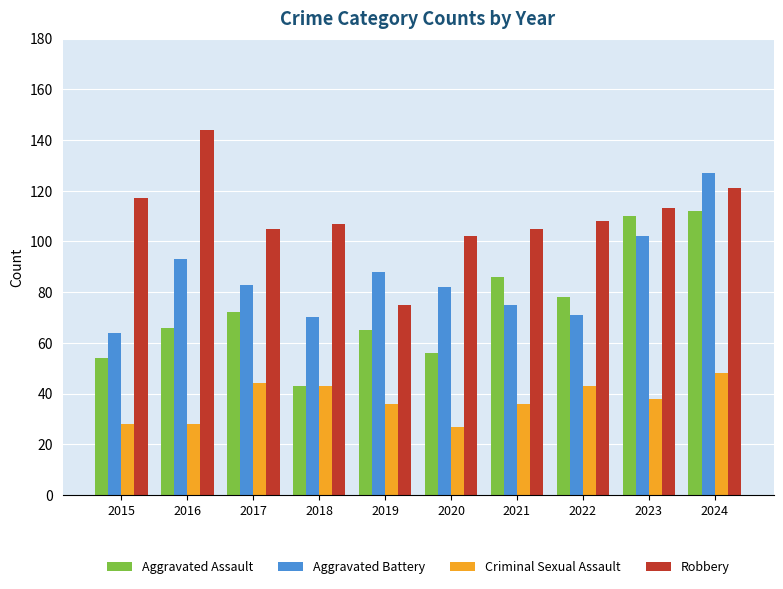

At 2022, list the series in order from smallest to largest.

Criminal Sexual Assault, Aggravated Battery, Aggravated Assault, Robbery